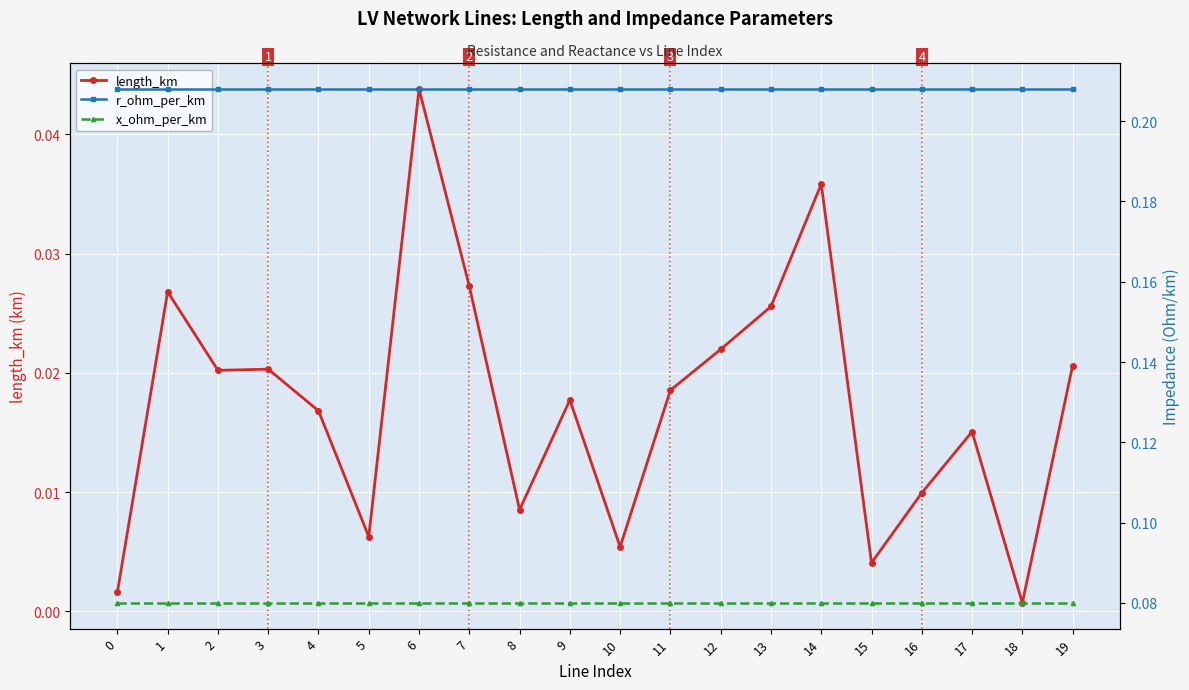

True or false: length_km and r_ohm_per_km intersect in this chart.

False